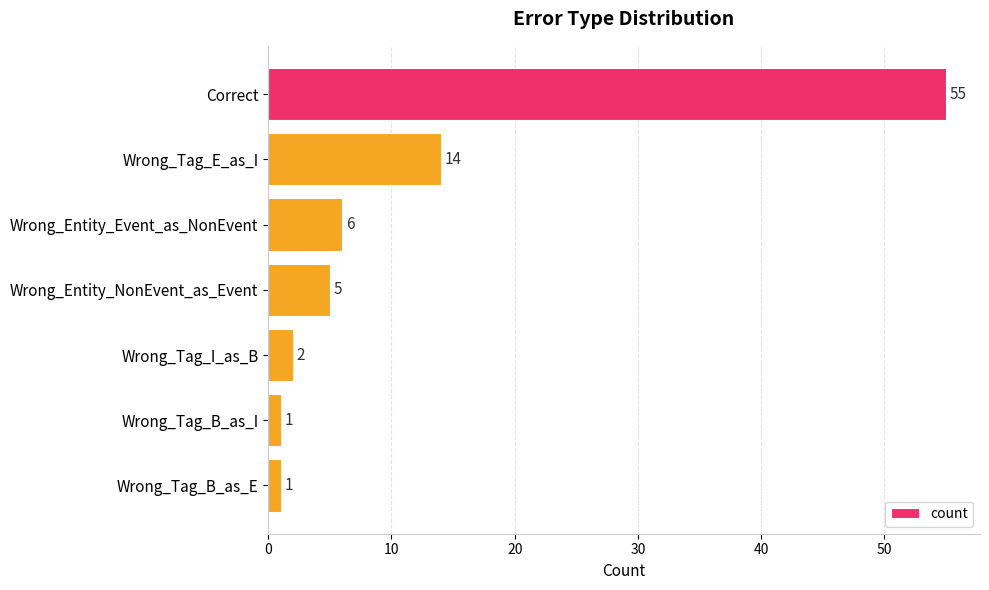

What is the difference between the maximum and minimum values?

54